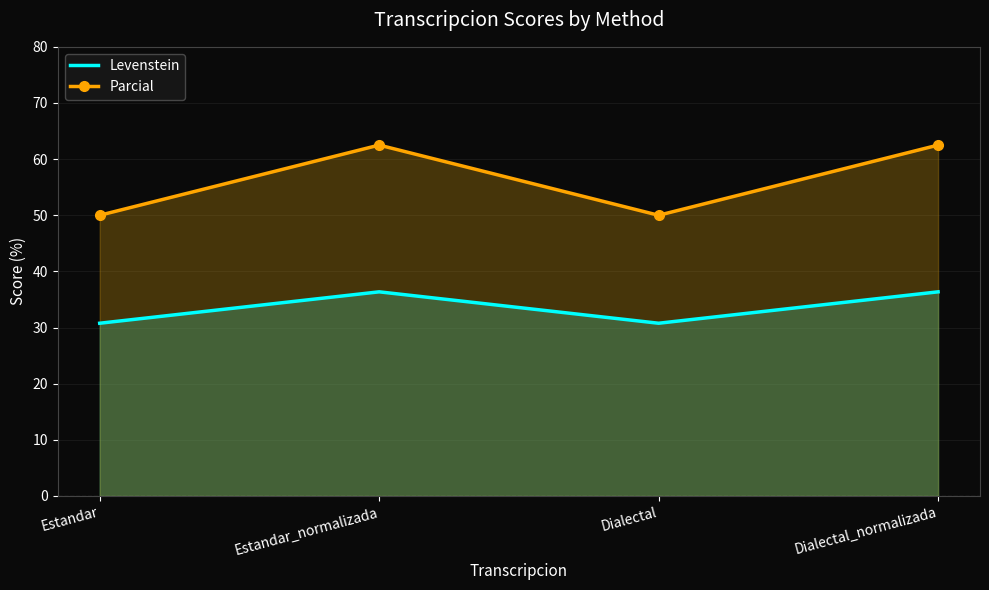

What is the sum of the Levenstein values at Estandar and Estandar_normalizada?

67.1